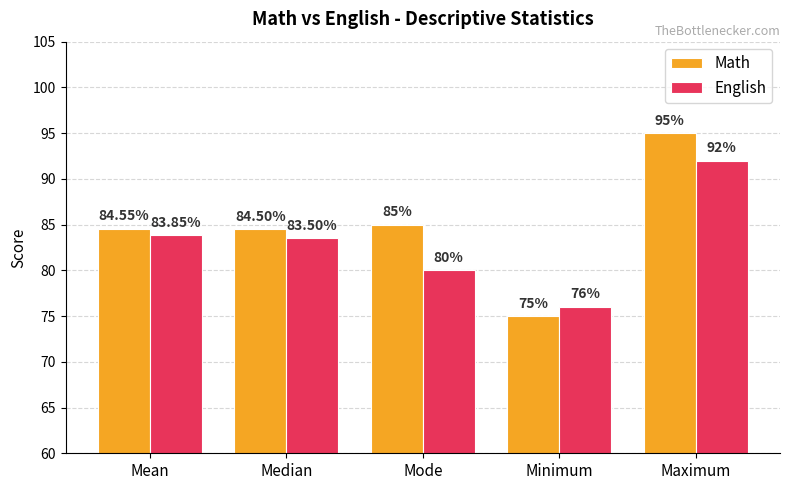

At which label does Math first exceed 84?

Mean